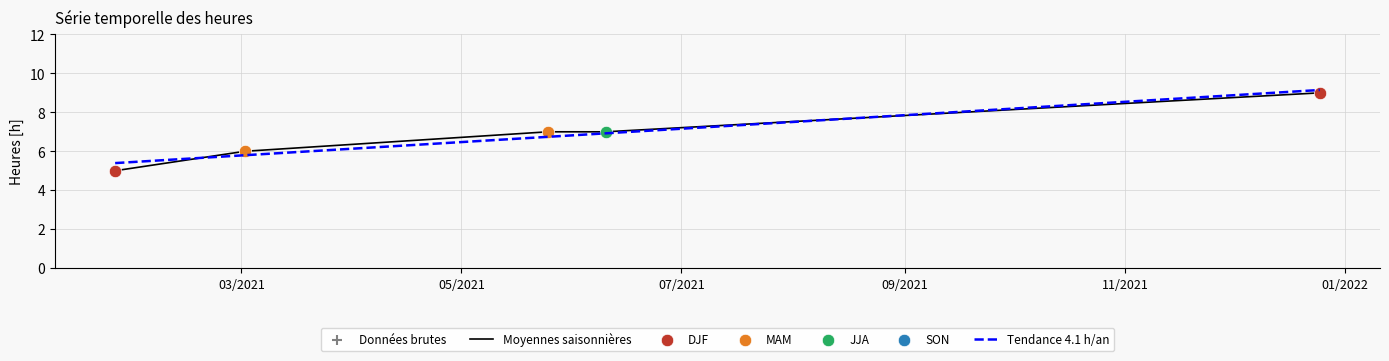

What is the change in value from 25/01/2021 to 02/03/2021?

+1